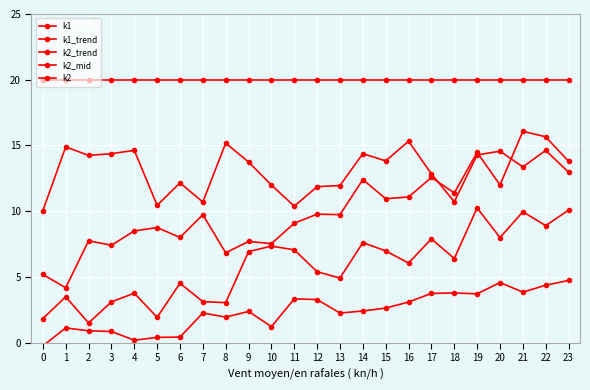

True or false: k2_mid and k2_trend intersect in this chart.

True